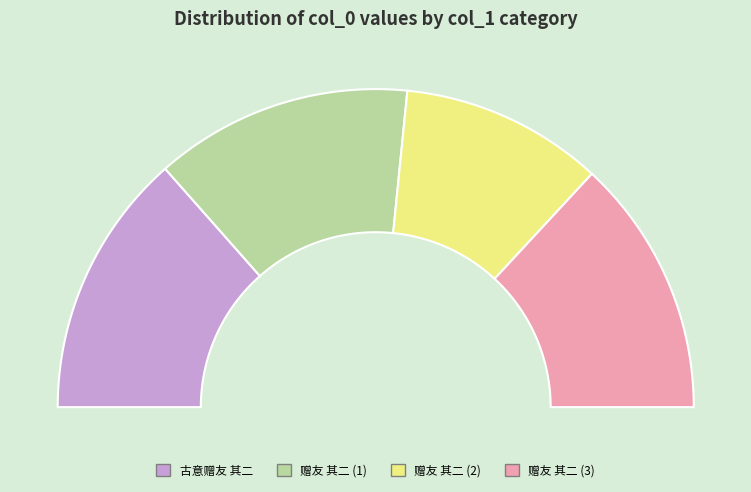

To the nearest percent, what percentage of the pie is 古意赠友 其二?

27%